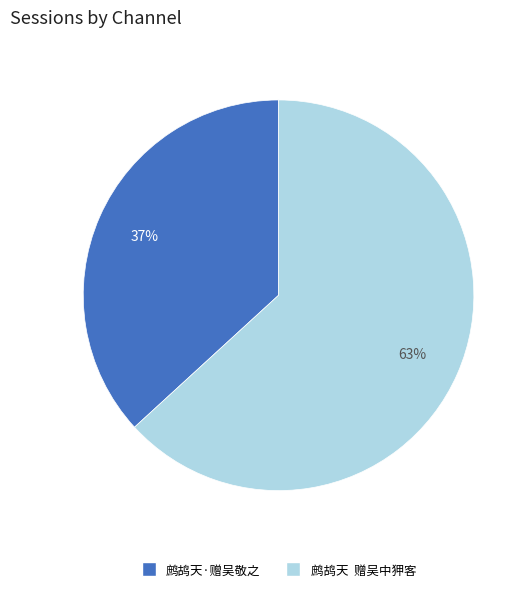

To the nearest percent, what portion does 鹧鸪天·赠吴敬之 represent?

37%